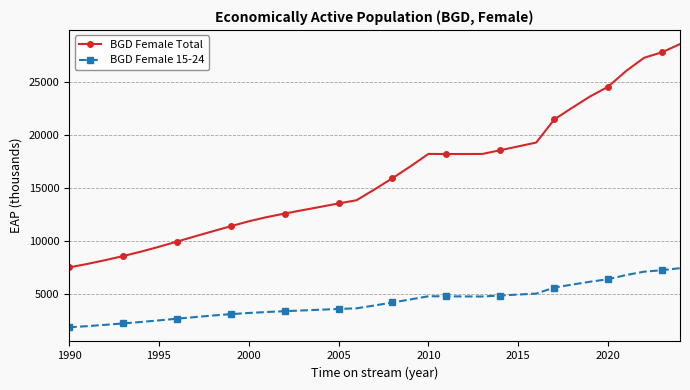

What is the highest value of the BGD Female Total series?

28575.9